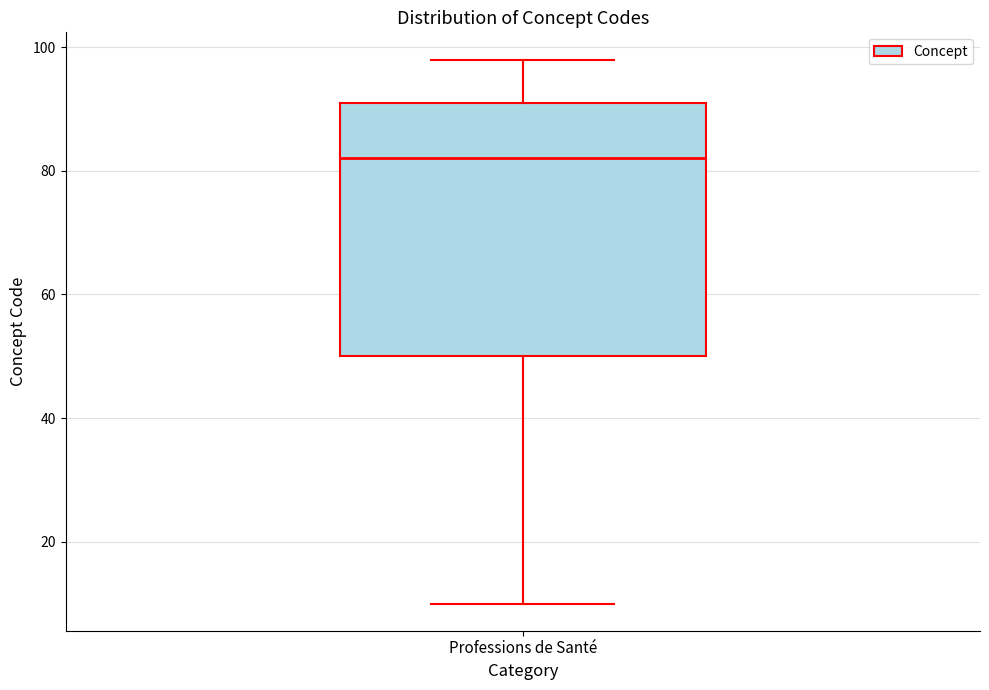

Read this box plot against the y-axis: the position of the median line, the range covered by the box, and the ends of both whiskers. The values are not printed on the chart, so give them approximately, as read against the axis.

median 82, box 50 to 92, whiskers 10 to 98